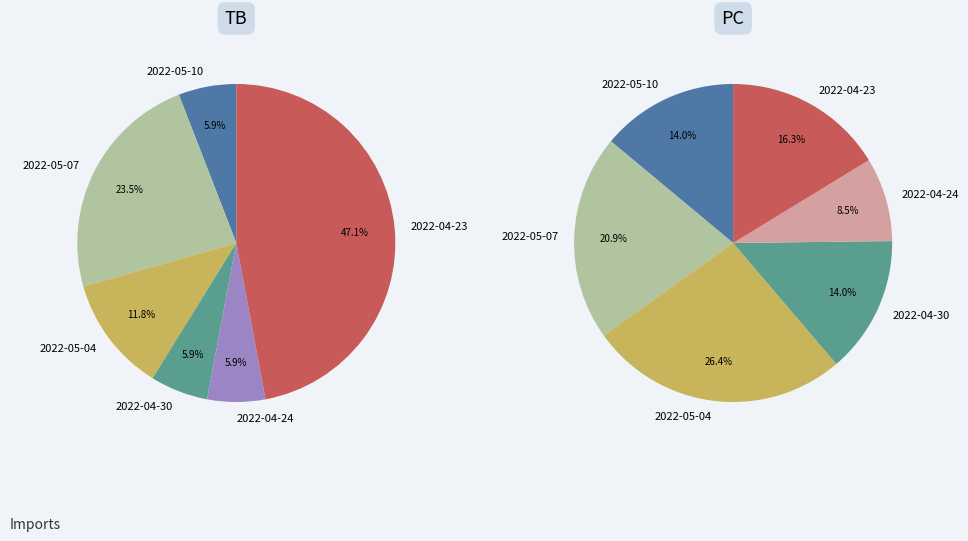

What is the smallest slice in the pie chart?

Row 4
(2022-04-24)